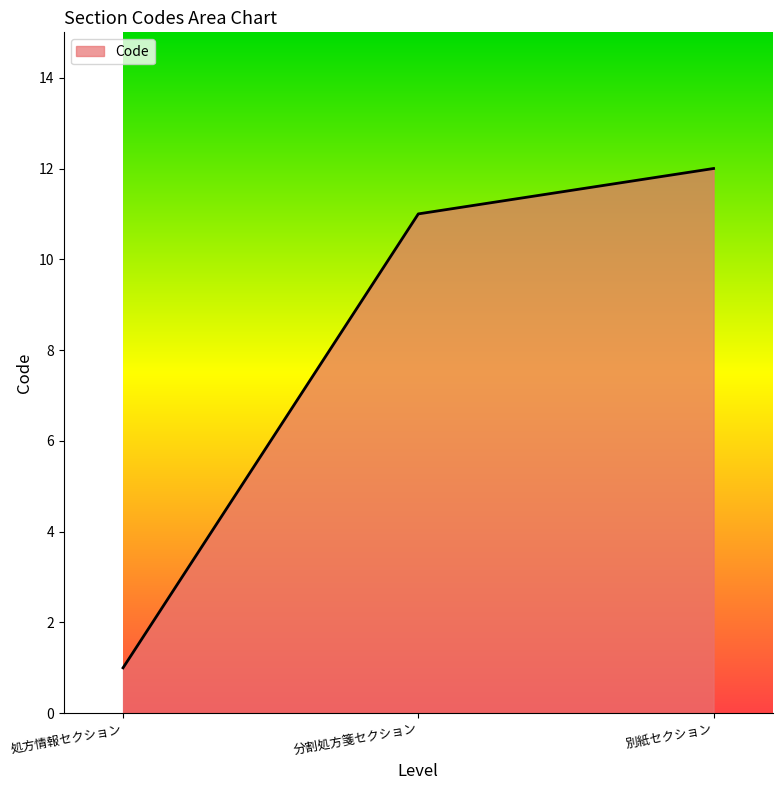

Between 別紙セクション and 処方情報セクション, which is larger?

別紙セクション